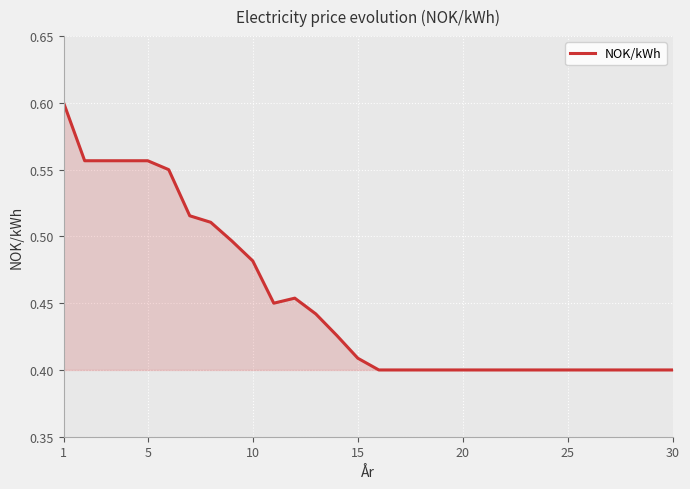

The value at 30 is 0.7. True or false?

False